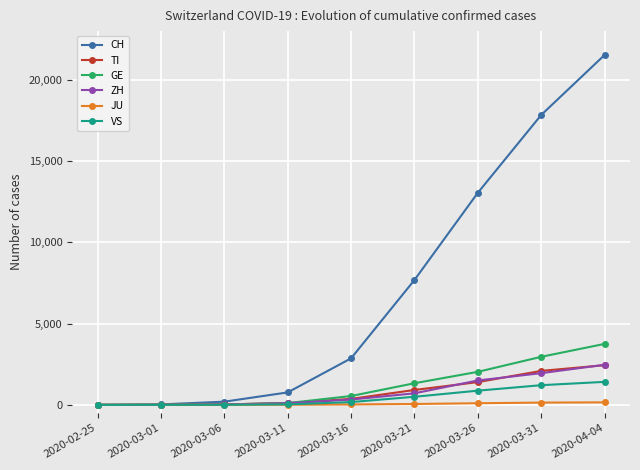

At which label is CH closest to 10767?

2020-03-26